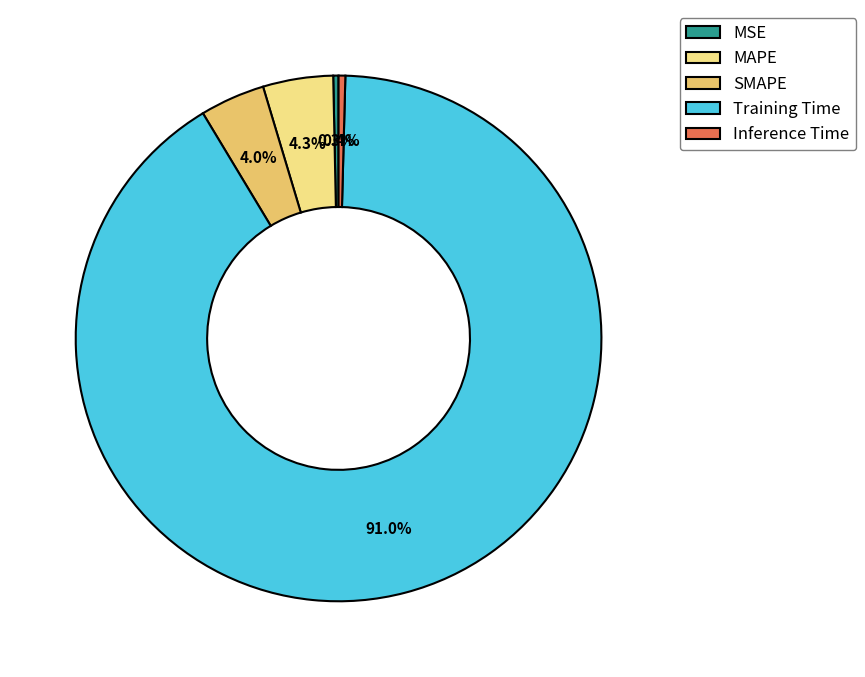

To the nearest percent, what is the average slice percentage?

20%